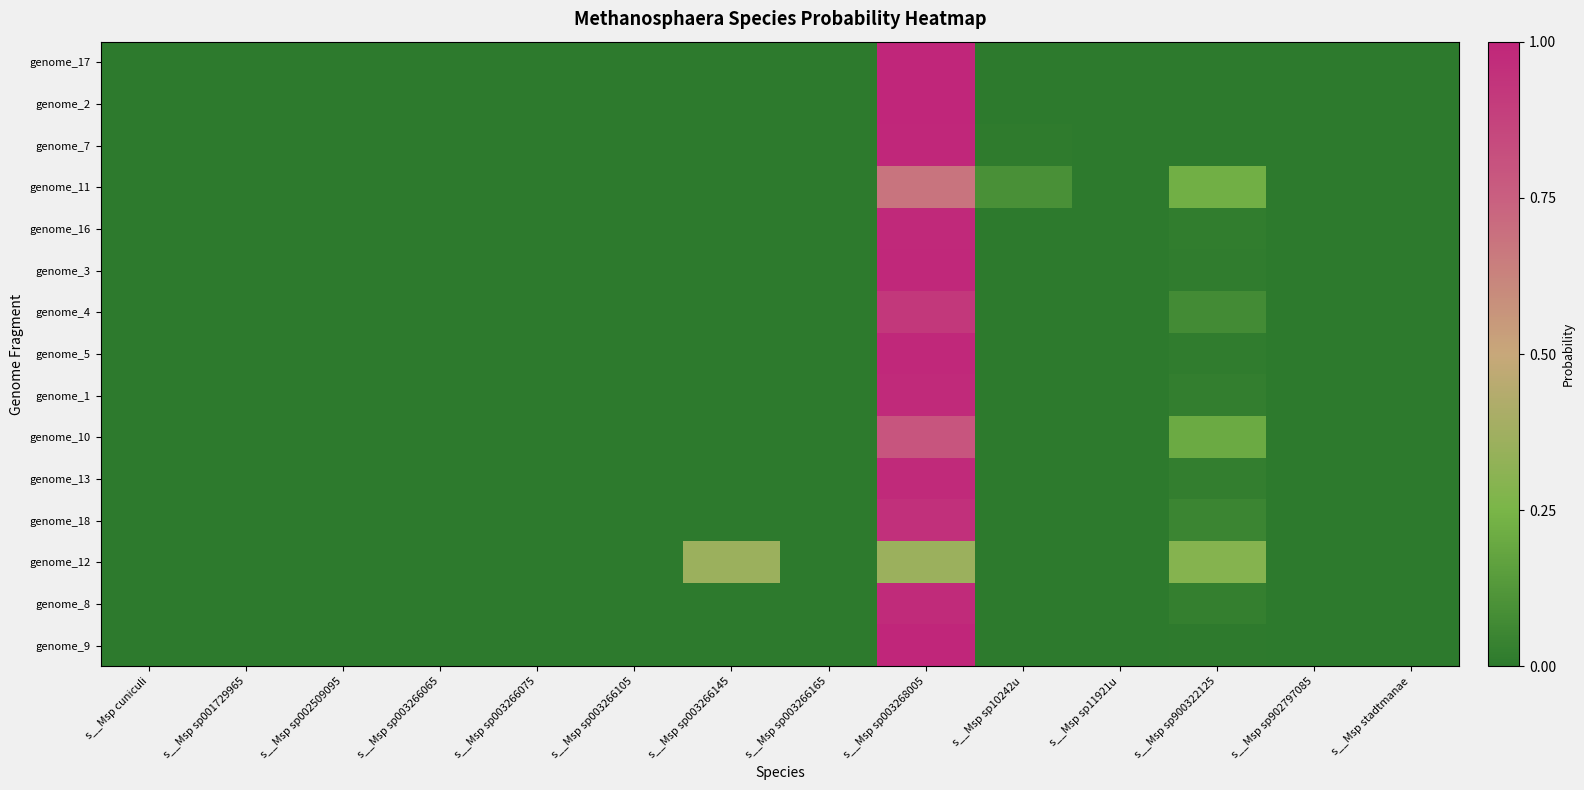

List the series in order of their peak value, lowest first.

genome_12, genome_11, genome_10, genome_4, genome_18, genome_8, genome_1, genome_13, genome_16, genome_5, genome_3, genome_7, genome_9, genome_2, genome_17